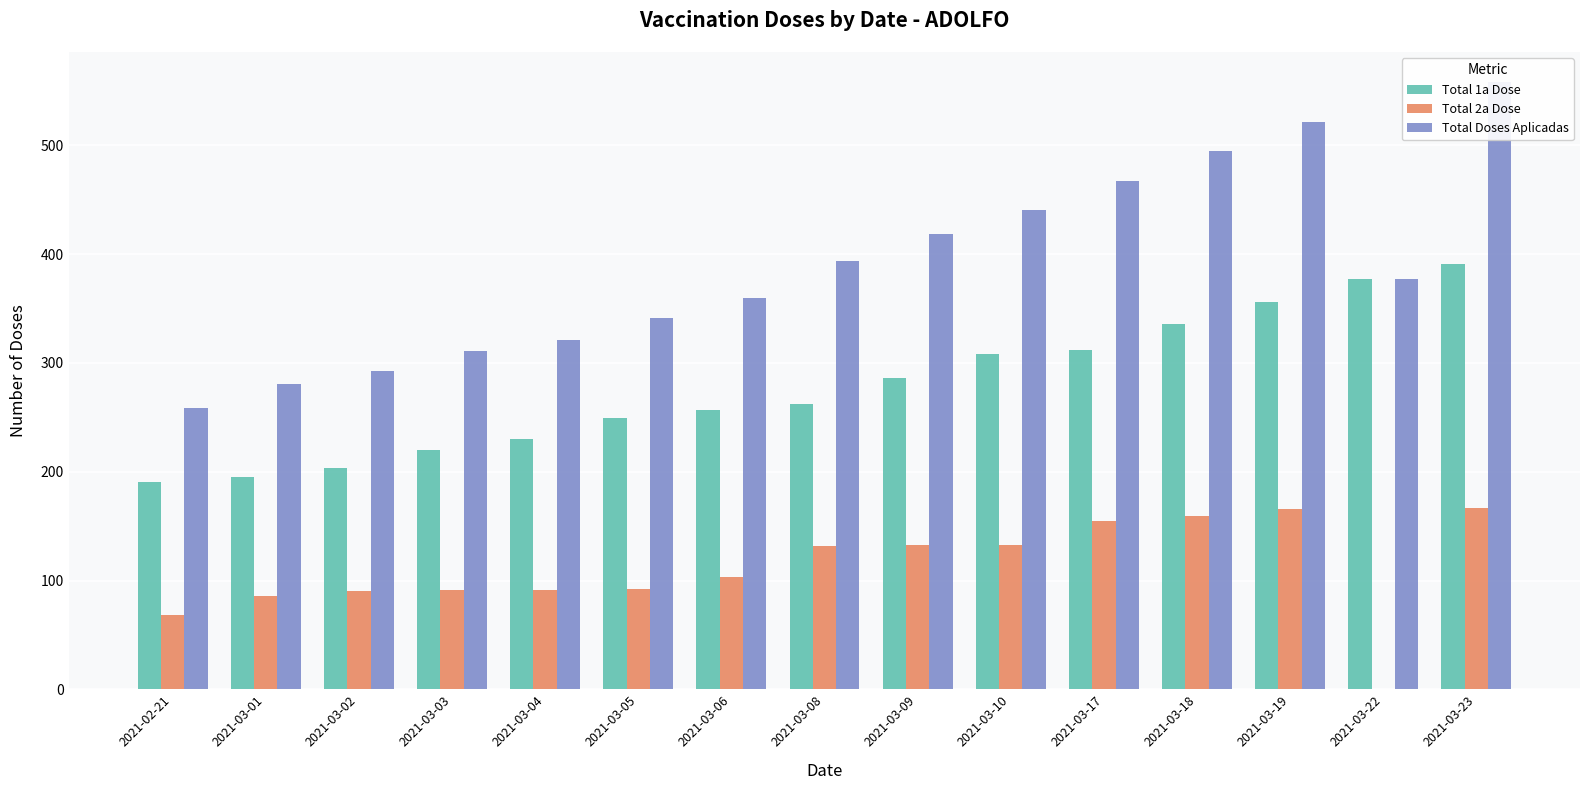

Reading right to left, what are all the values shown in this chart?

Total 1a Dose: 2021-03-23=391	2021-03-22=377	2021-03-19=356	2021-03-18=336	2021-03-17=312	2021-03-10=308	2021-03-09=286	2021-03-08=262	2021-03-06=257	2021-03-05=249	2021-03-04=230	2021-03-03=220	2021-03-02=203	2021-03-01=195	2021-02-21=191
Total 2a Dose: 2021-03-23=167	2021-03-22=0	2021-03-19=166	2021-03-18=159	2021-03-17=155	2021-03-10=133	2021-03-09=133	2021-03-08=132	2021-03-06=103	2021-03-05=92	2021-03-04=91	2021-03-03=91	2021-03-02=90	2021-03-01=86	2021-02-21=68
Total Doses Aplicadas: 2021-03-23=558	2021-03-22=377	2021-03-19=522	2021-03-18=495	2021-03-17=467	2021-03-10=441	2021-03-09=419	2021-03-08=394	2021-03-06=360	2021-03-05=341	2021-03-04=321	2021-03-03=311	2021-03-02=293	2021-03-01=281	2021-02-21=259